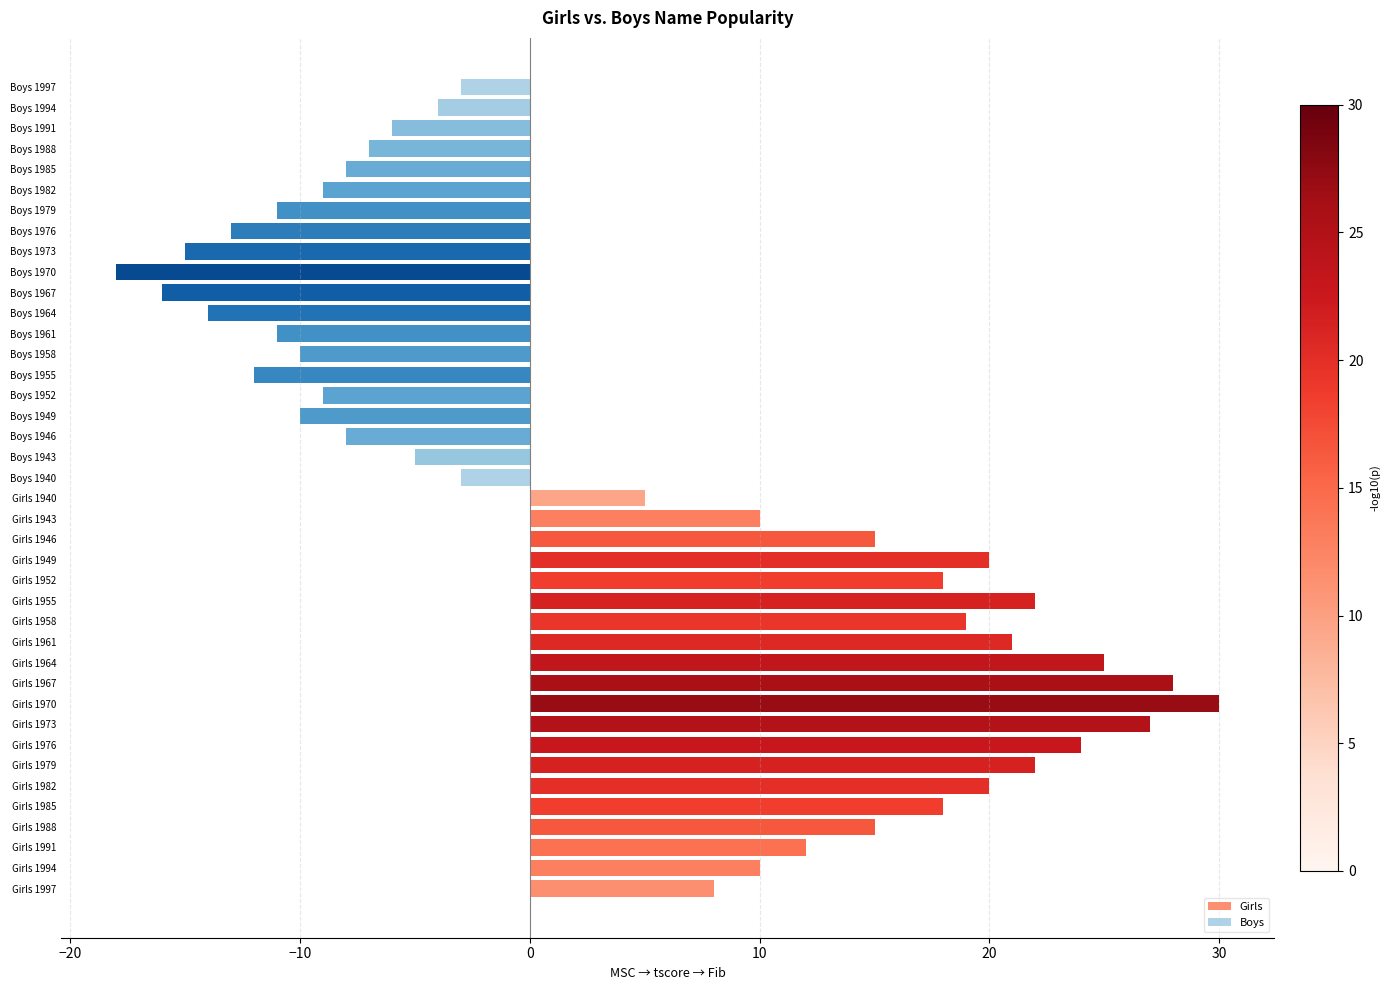

Which series has the widest spread of values?

Girls